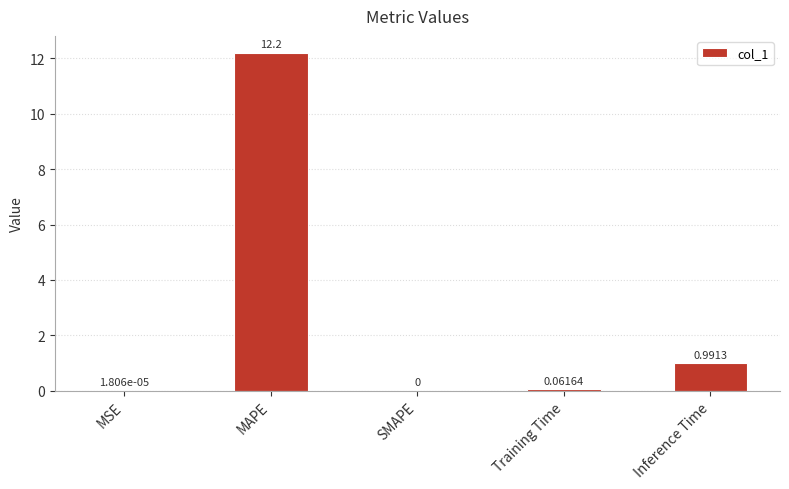

At which label is the value closest to 6?

Inference Time